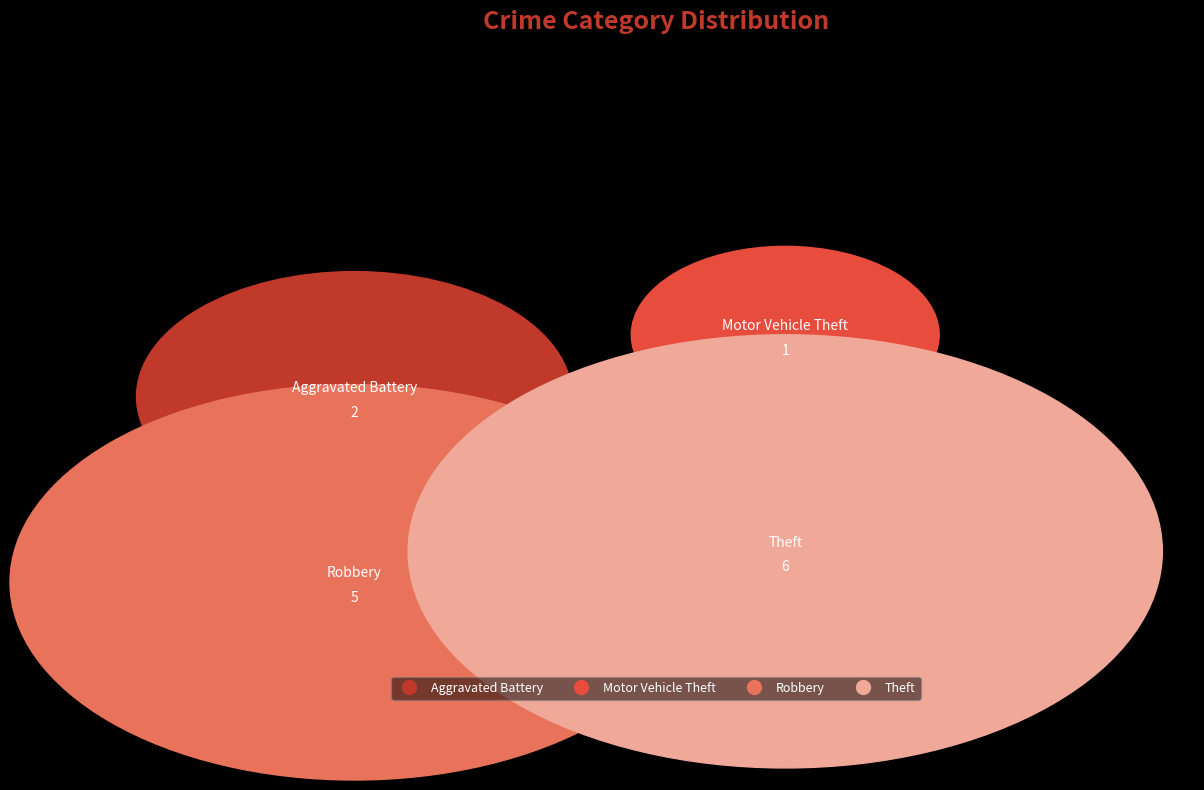

Is there any slice that represents more than half of the pie?

No